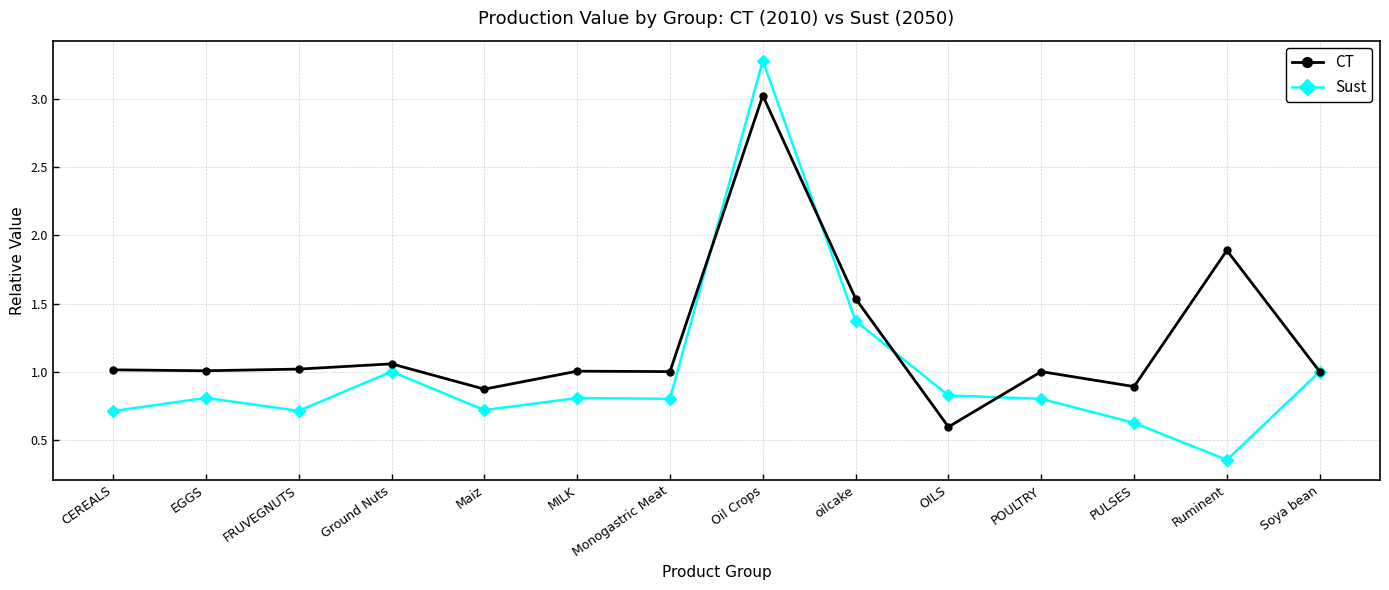

Between CEREALS and oilcake, which series saw the biggest shift?

Sust